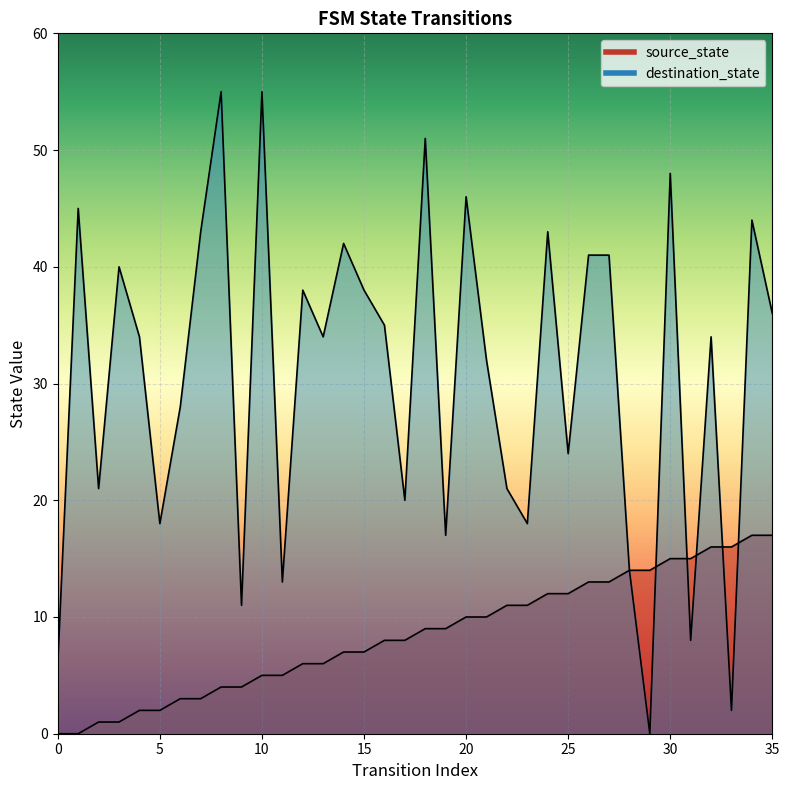

Which category has the highest value in the source_state series?

34